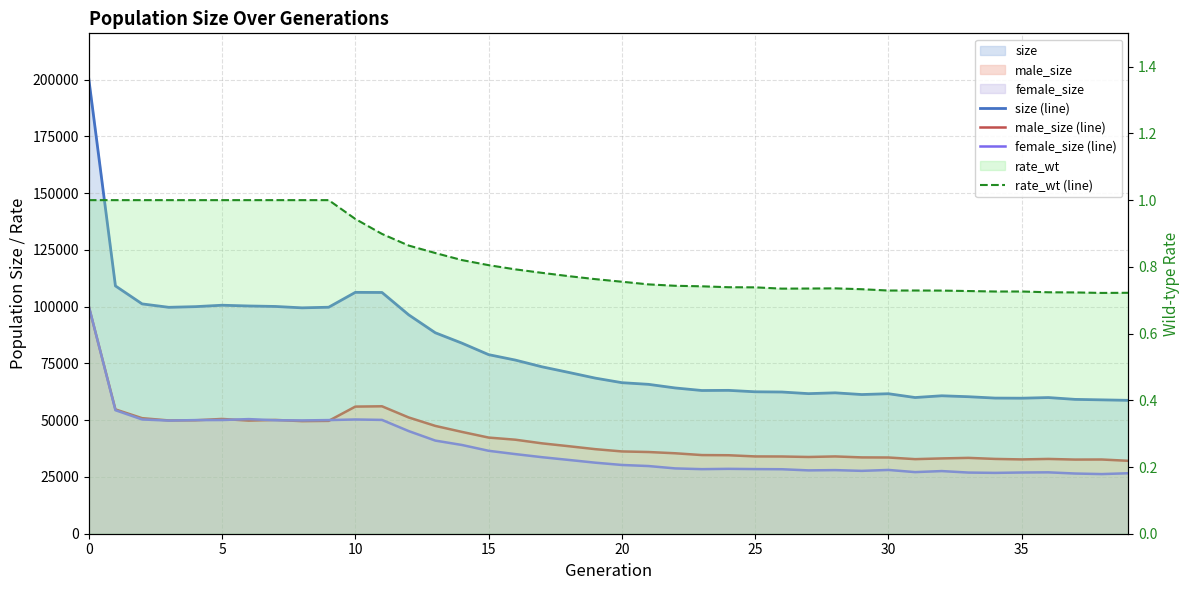

What is the highest value of the male_size (line) series?

100091.0